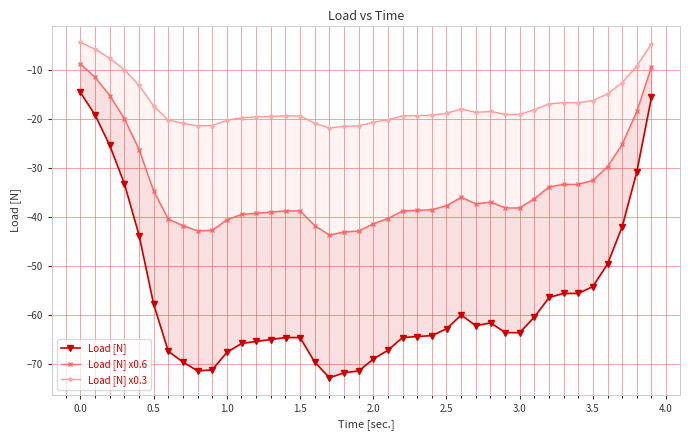

Does the chart have visible grid lines?

Yes